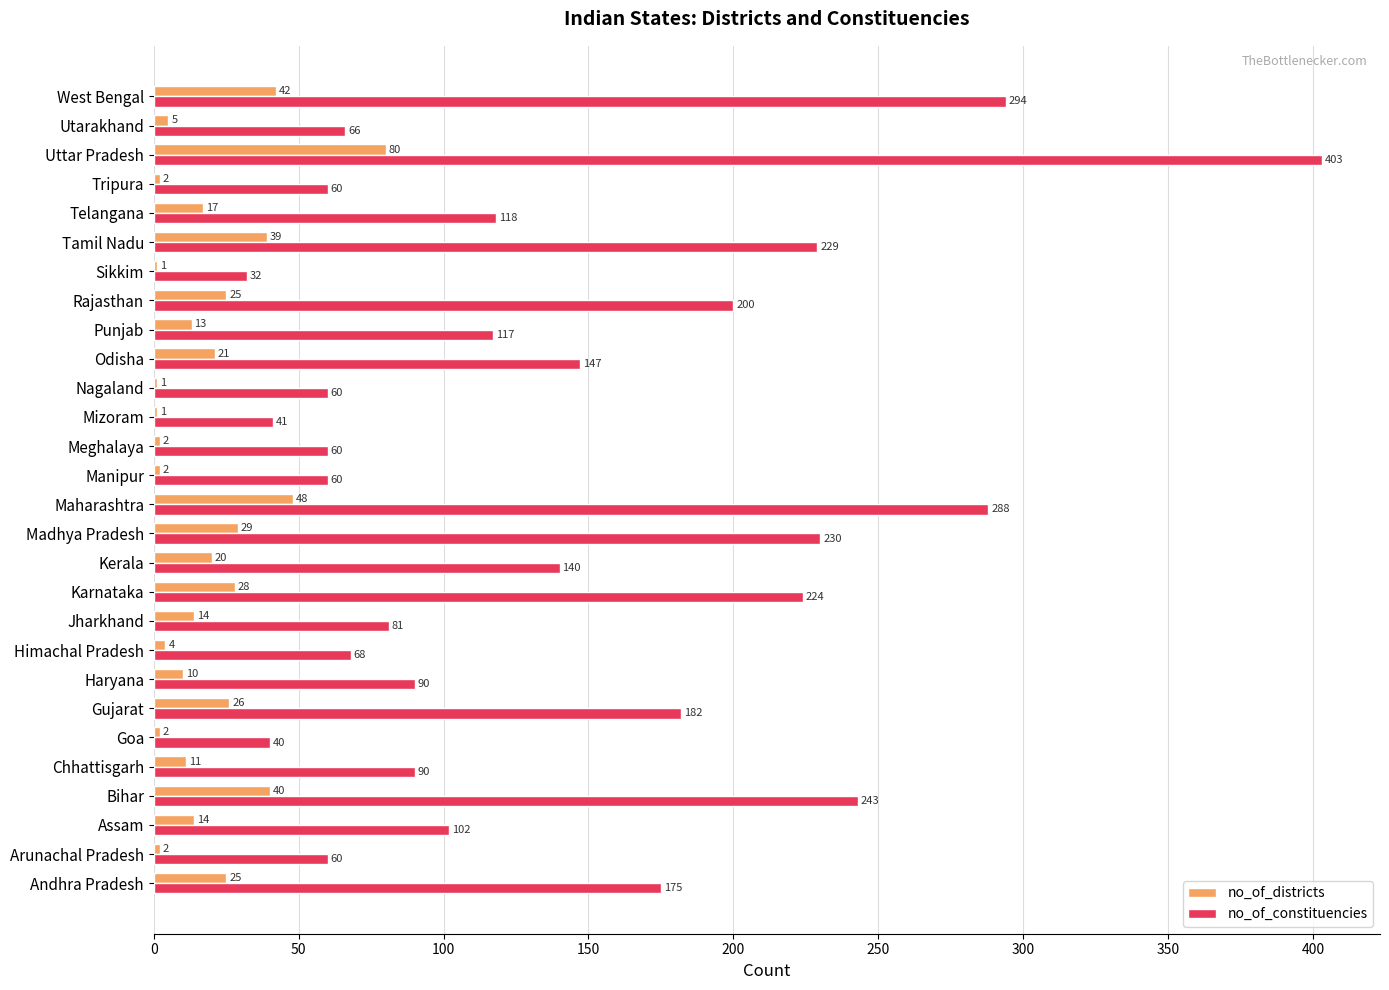

At which label is no_of_districts closest to 40?

Bihar